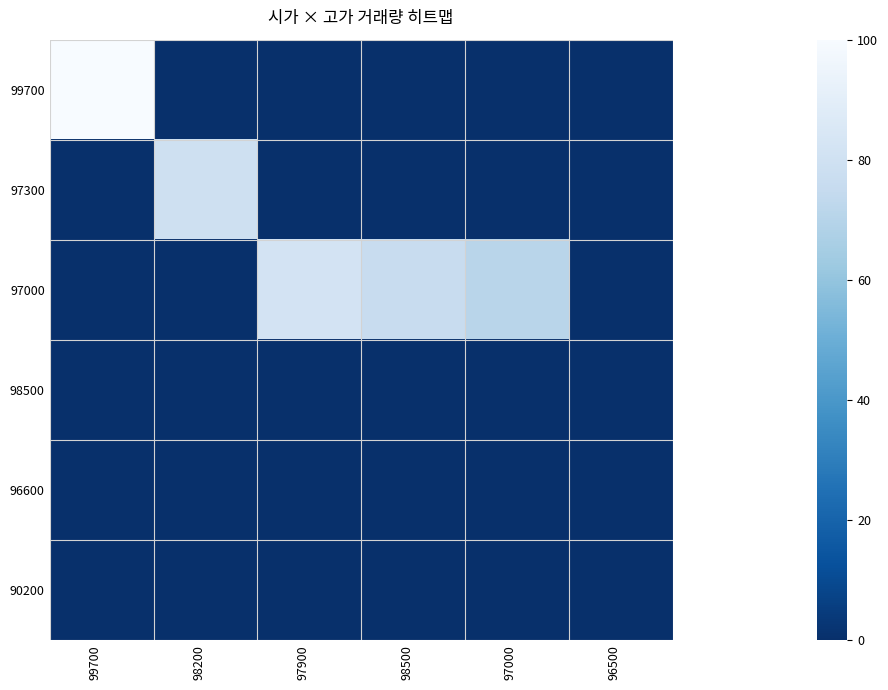

Which label corresponds to the smallest value in the chart?

98200